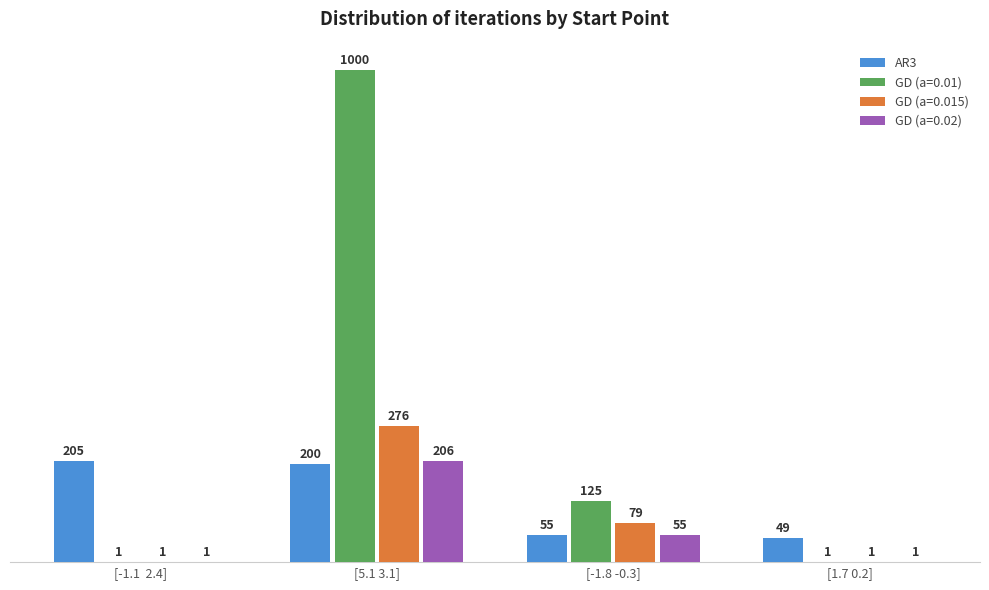

Count the number of data series in this chart.

4